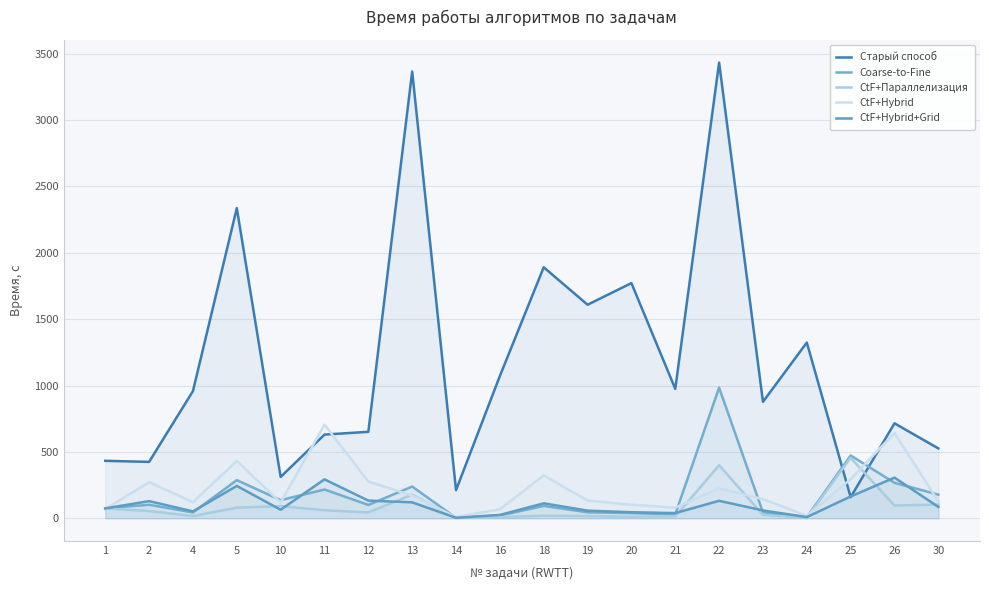

The value of Coarse-to-Fine at 12 is 171.7. True or false?

False